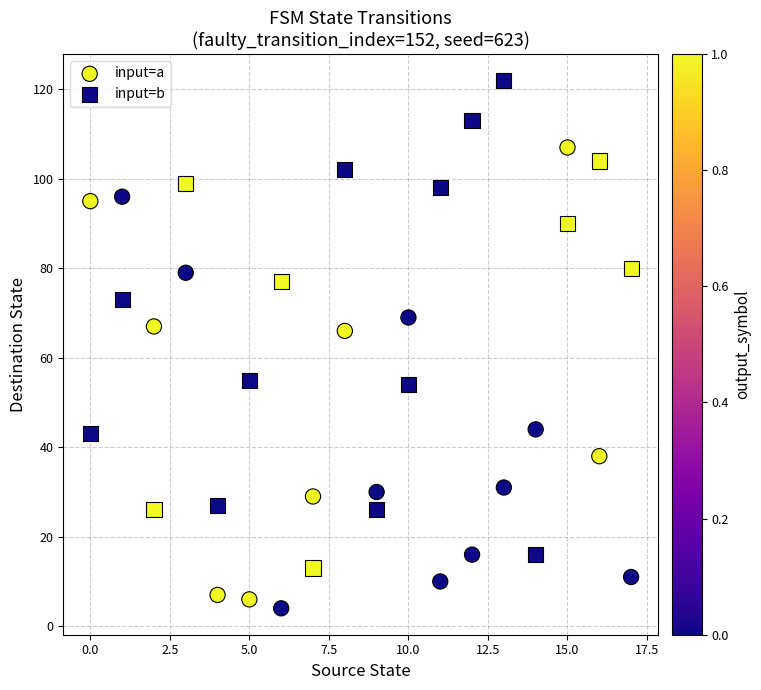

Which series contains the highest Y value?

input=b